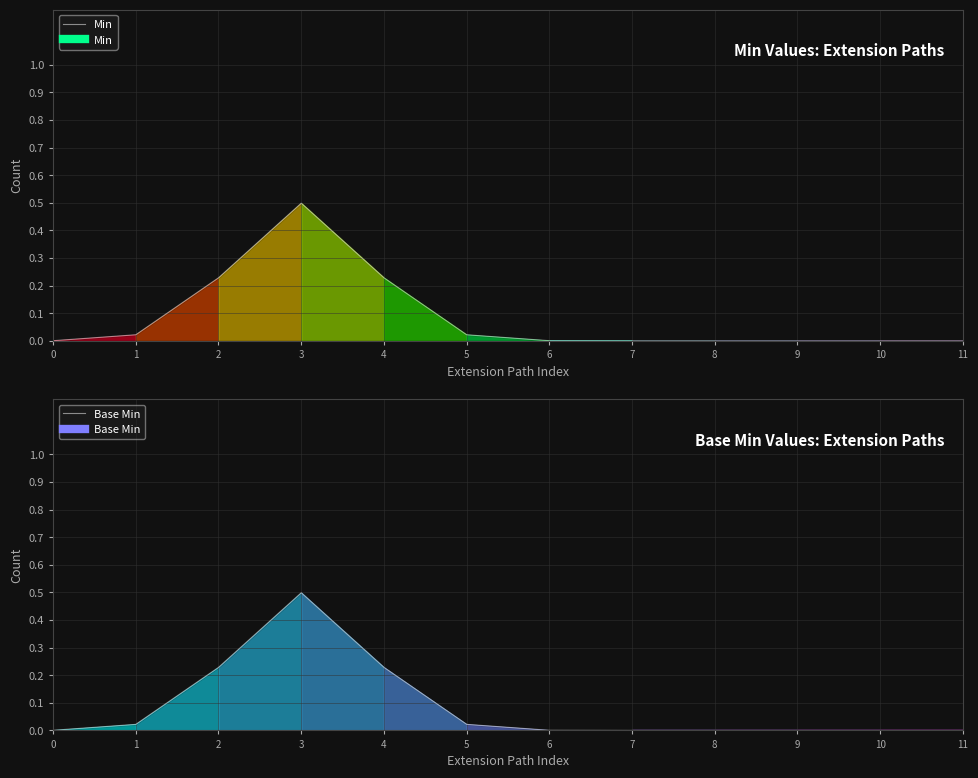

What is the highest value of the Min series?

0.5